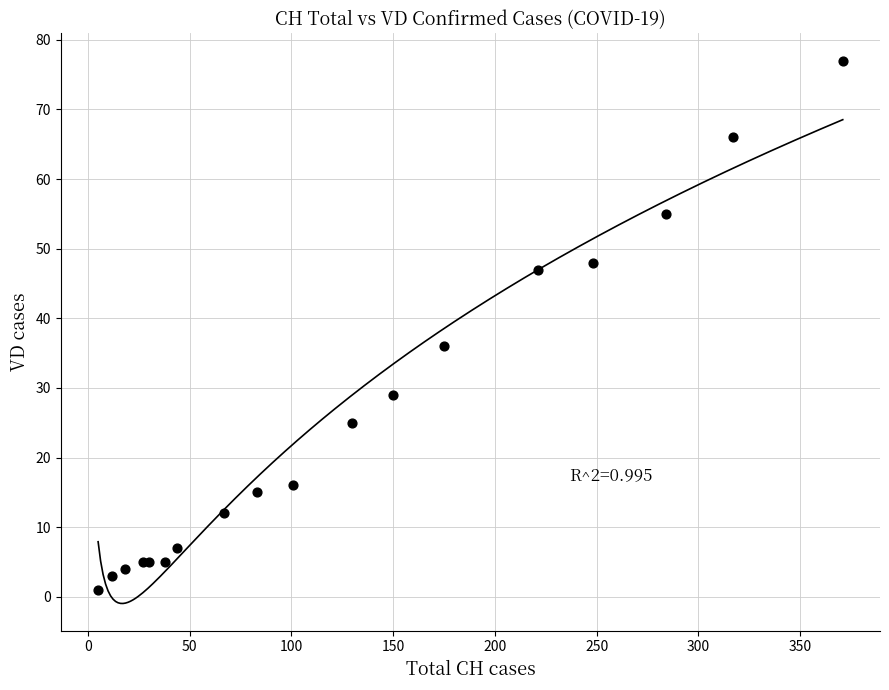

What Y value in the scatter plot is closest to 39?

36